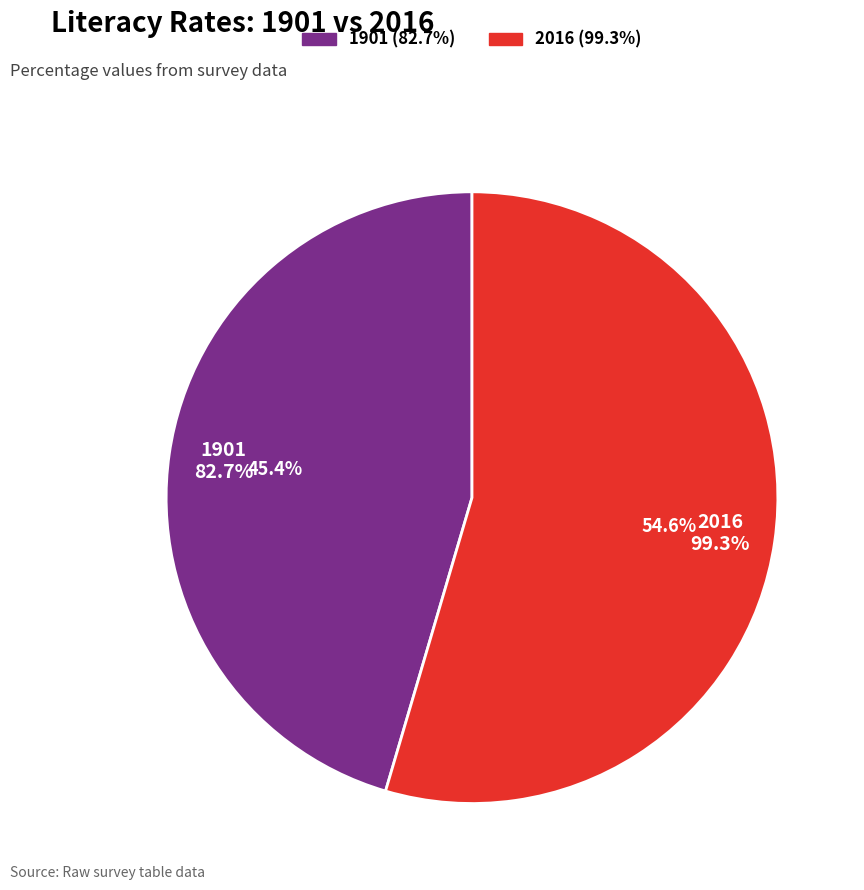

How many segments does this pie chart have?

2